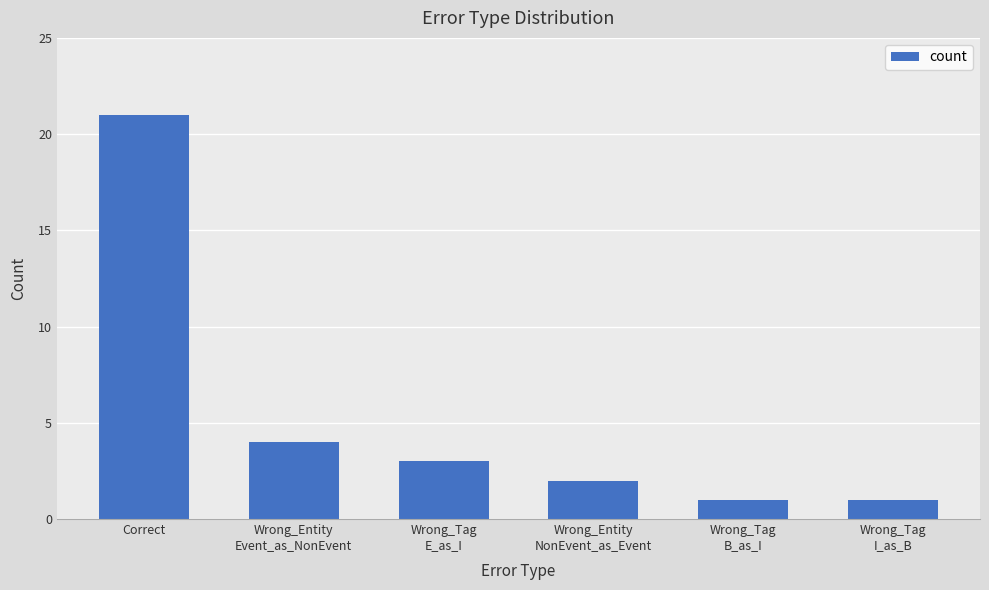

How many distinct data groups are displayed?

1